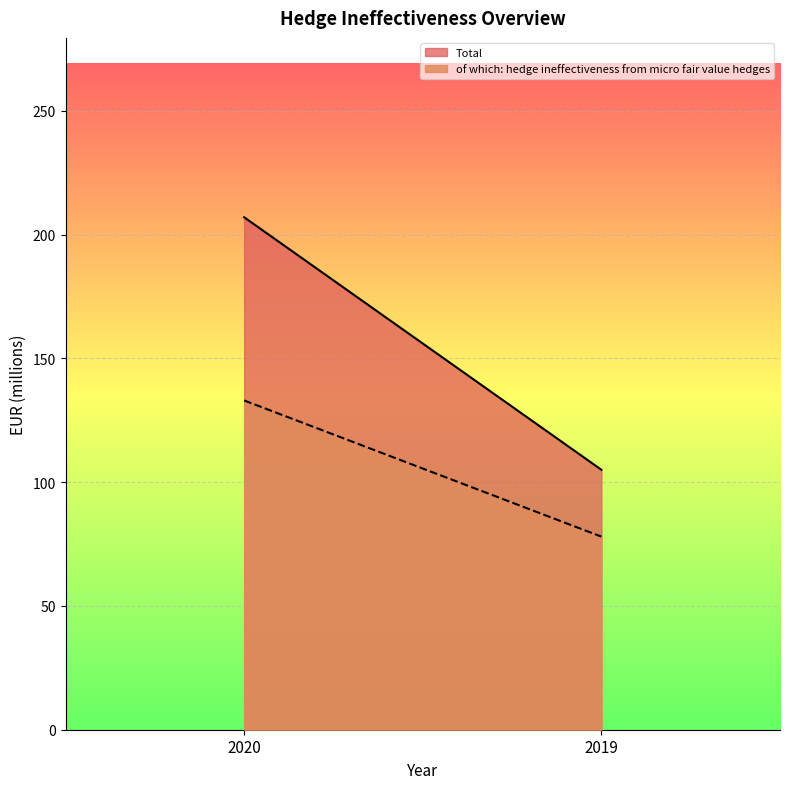

Is it true that Total equals 154 at 2019?

False